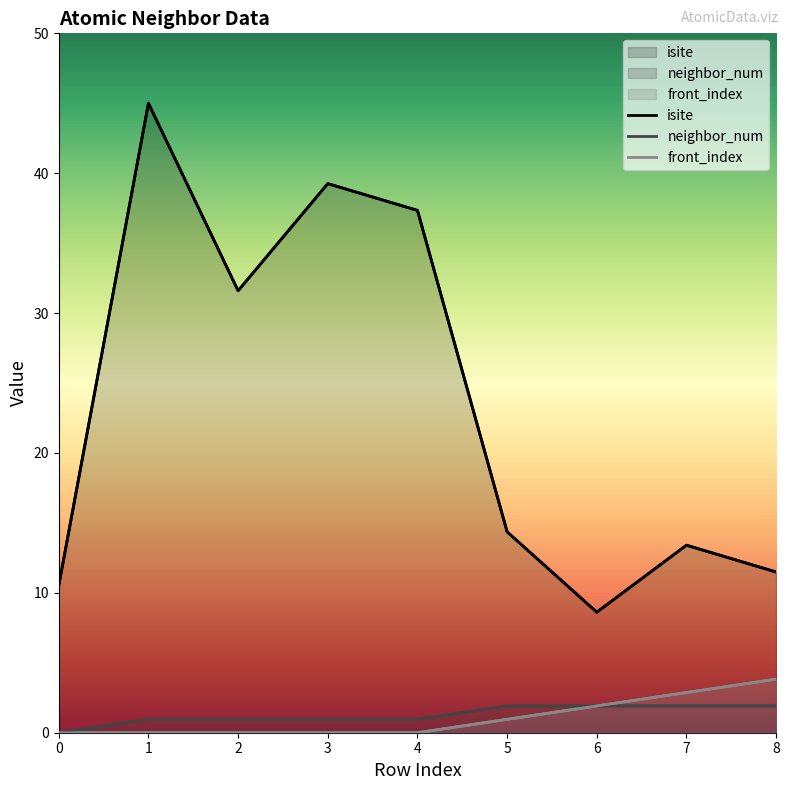

What is the approximate value of isite at 3?

39.3